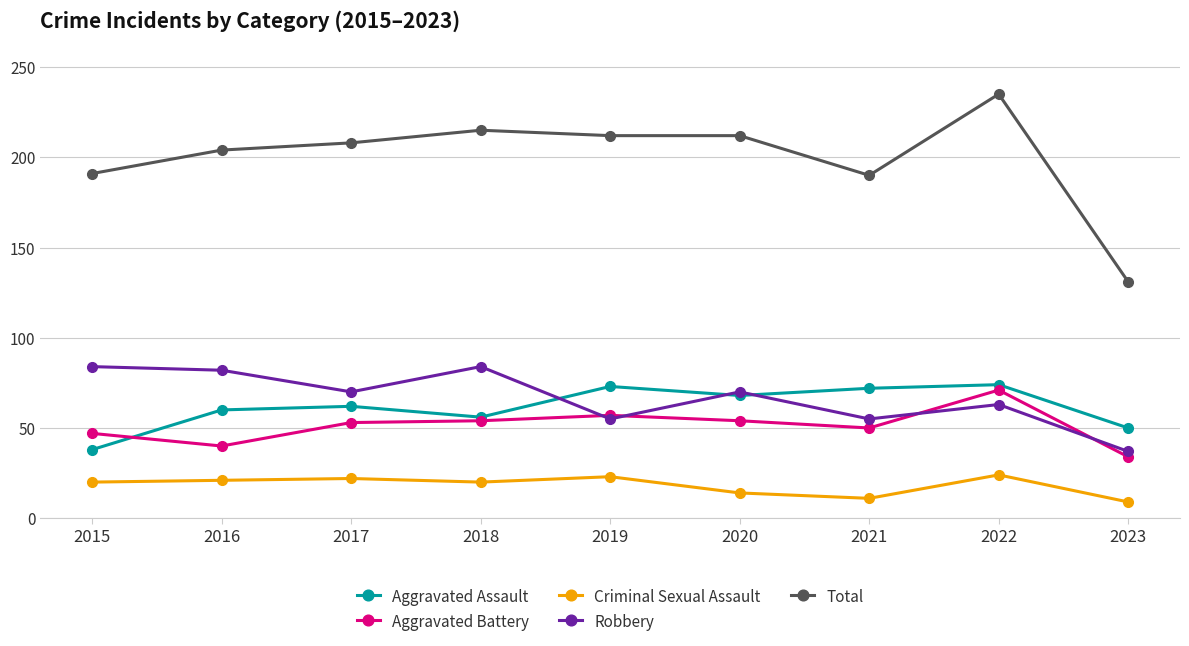

What is the lowest value of the Aggravated Assault series?

38